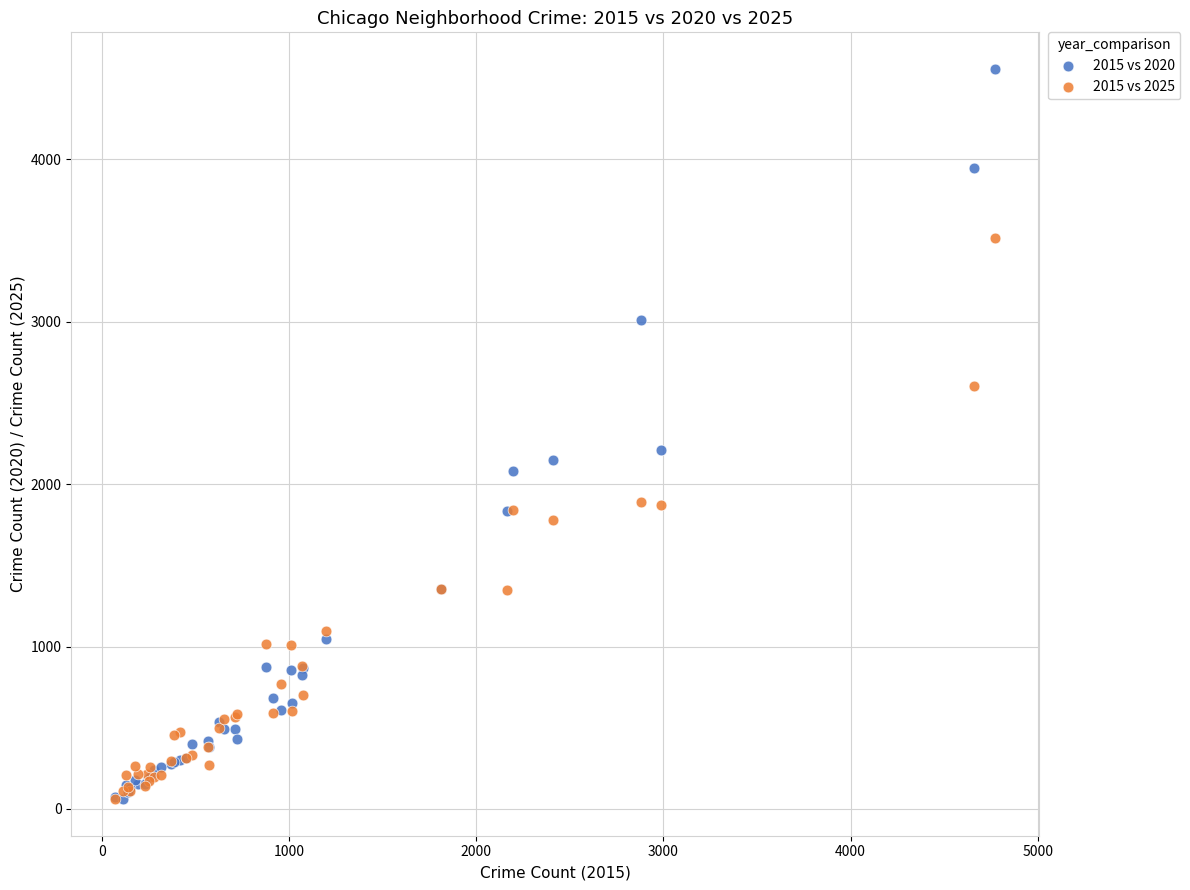

Which series reaches the maximum Y coordinate?

2015 vs 2020